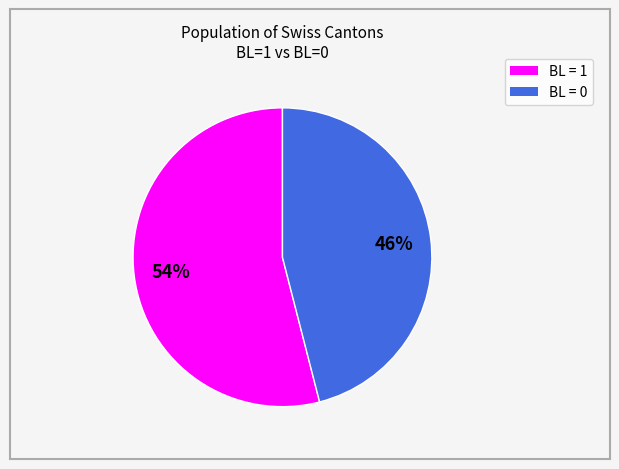

Does any single category account for the majority?

Yes